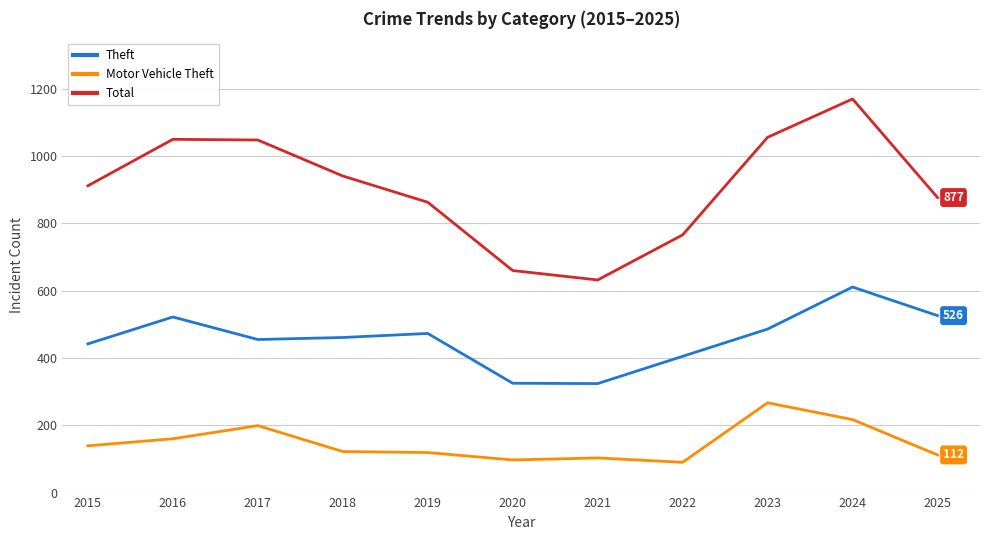

Does the chart display data point markers on the line(s)?

No